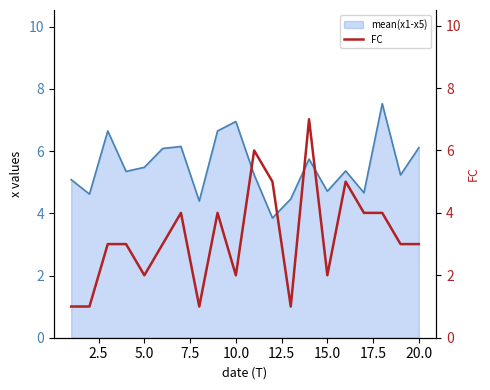

Read the value at 2.5.

1